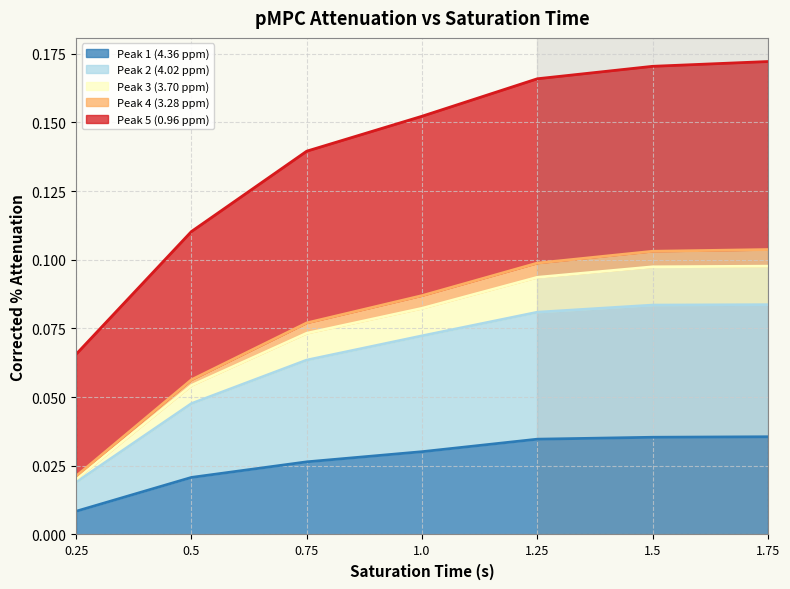

List the labels in order of Peak 2 (4.02 ppm) value, smallest first.

0.25, 0.5, 0.75, 1.0, 1.25, 1.5, 1.75